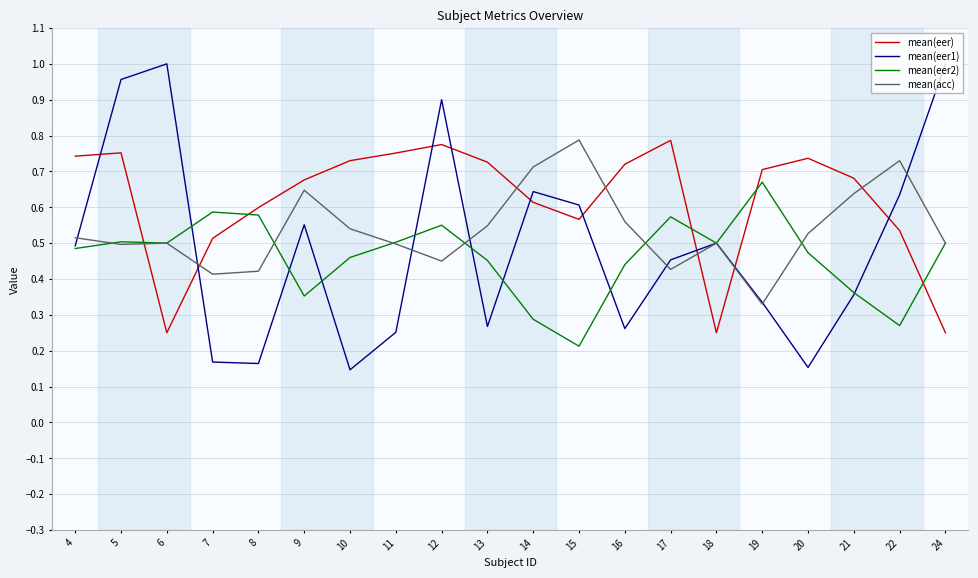

At which label does mean(acc) reach its minimum?

19